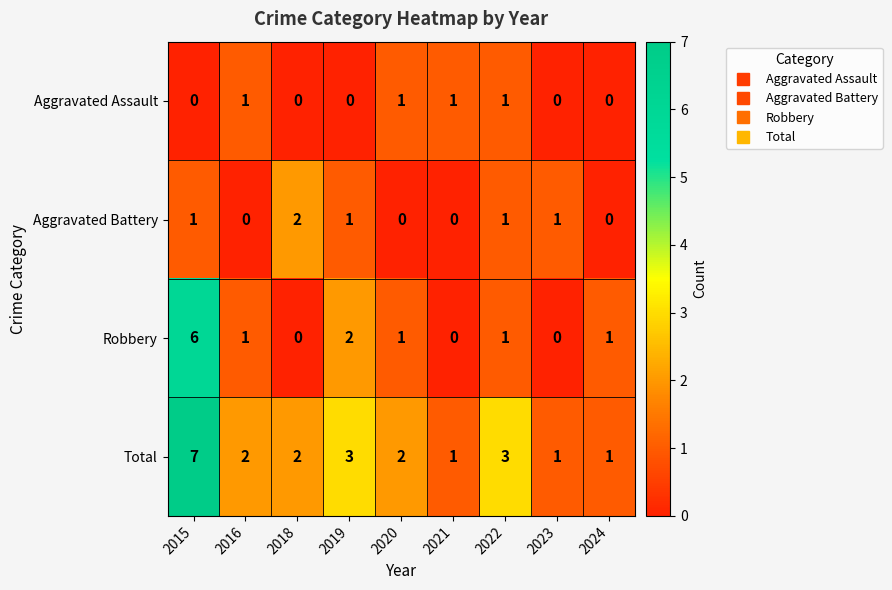

What is the difference between the maximum and second lowest values in the Total series?

6